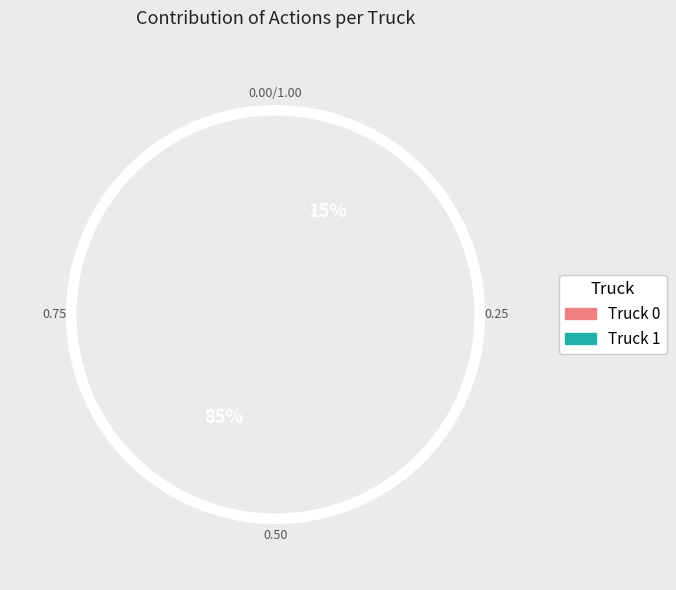

Which category has the biggest portion of the pie?

Truck 0